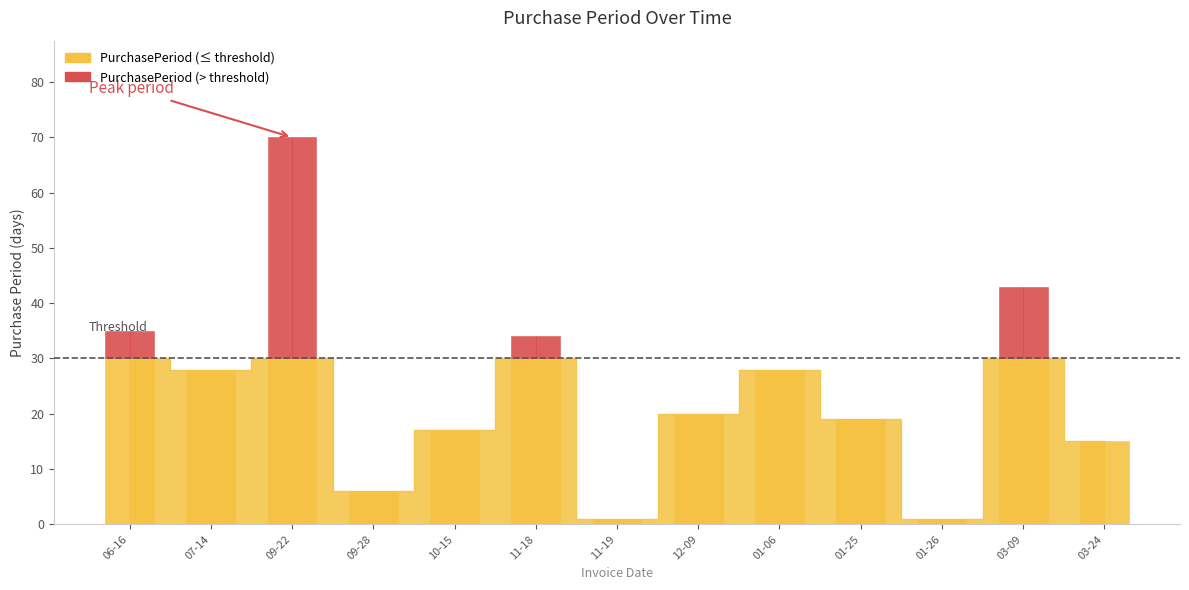

Reading left to right, what are all the values shown in this chart?

2015-06-16=35	2015-07-14=28	2015-09-22=70	2015-09-28=6	2015-10-15=17	2015-11-18=34	2015-11-19=1	2015-12-09=20	2016-01-06=28	2016-01-25=19	2016-01-26=1	2016-03-09=43	2016-03-24=15